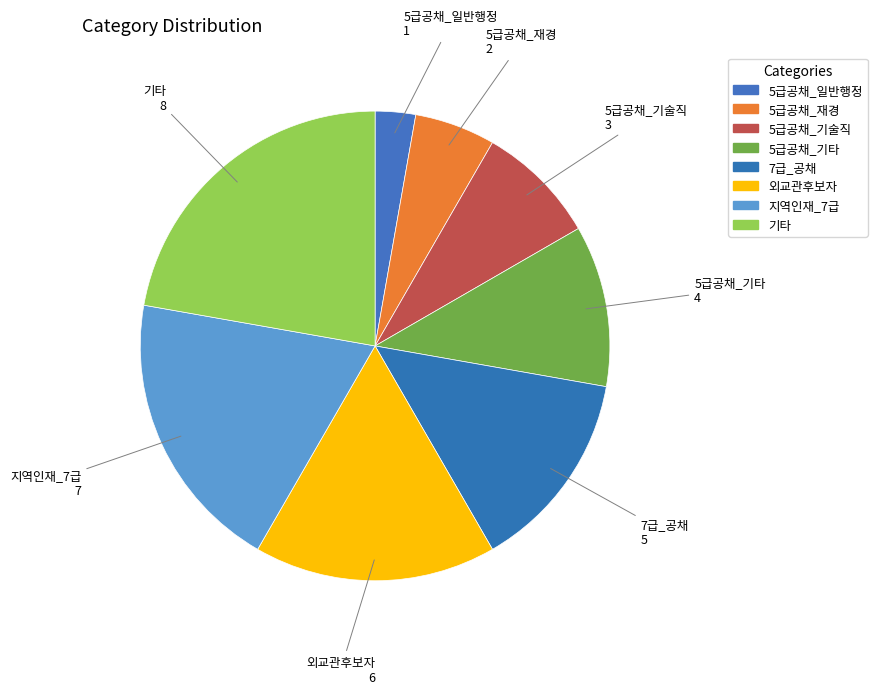

What is the total percentage of 7급_공채 and 기타?

36.1%